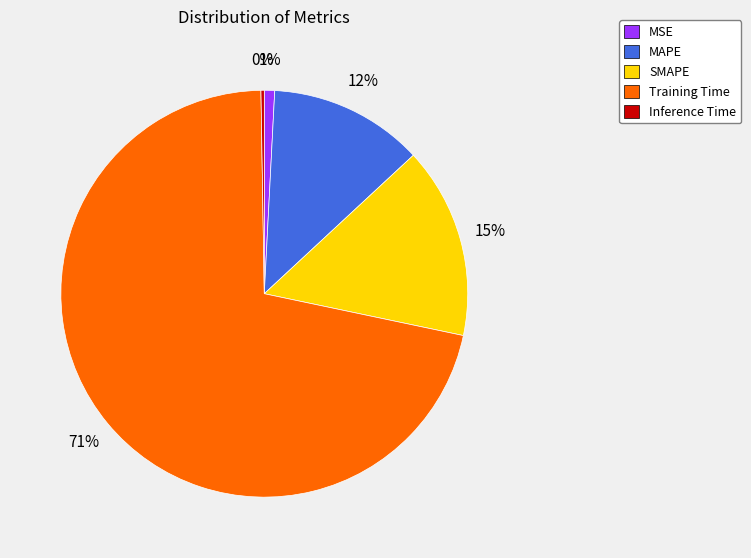

Is the sum of MAPE and Training Time greater than half?

Yes